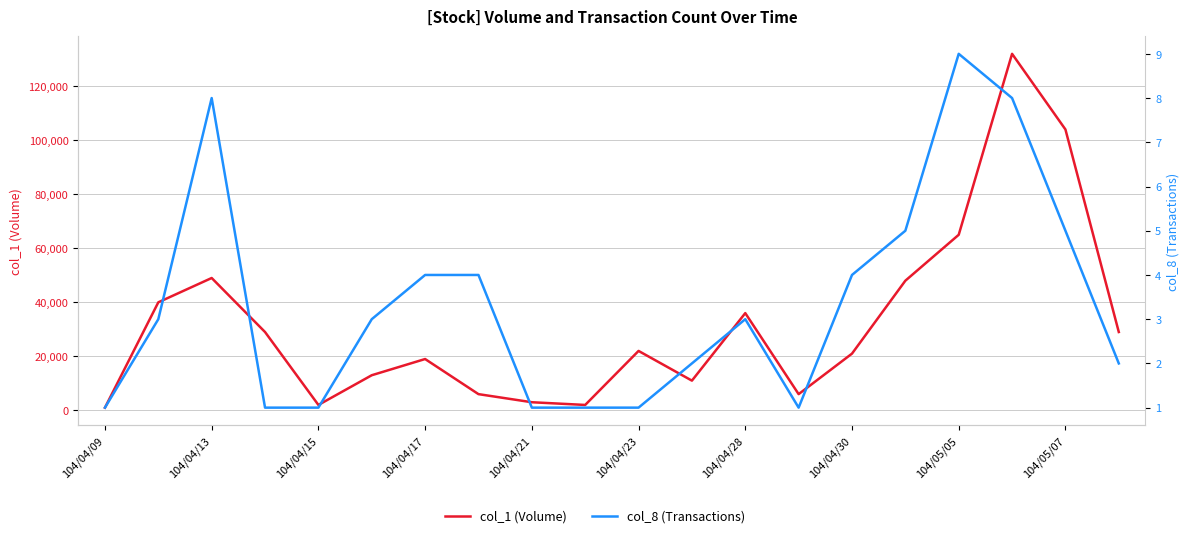

True or false: col_8 (Transactions) and col_1 (Volume) cross at least once.

False